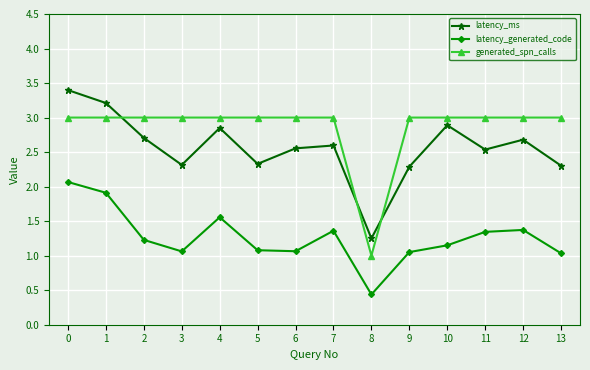

What is the minimum value shown in the chart?

0.4